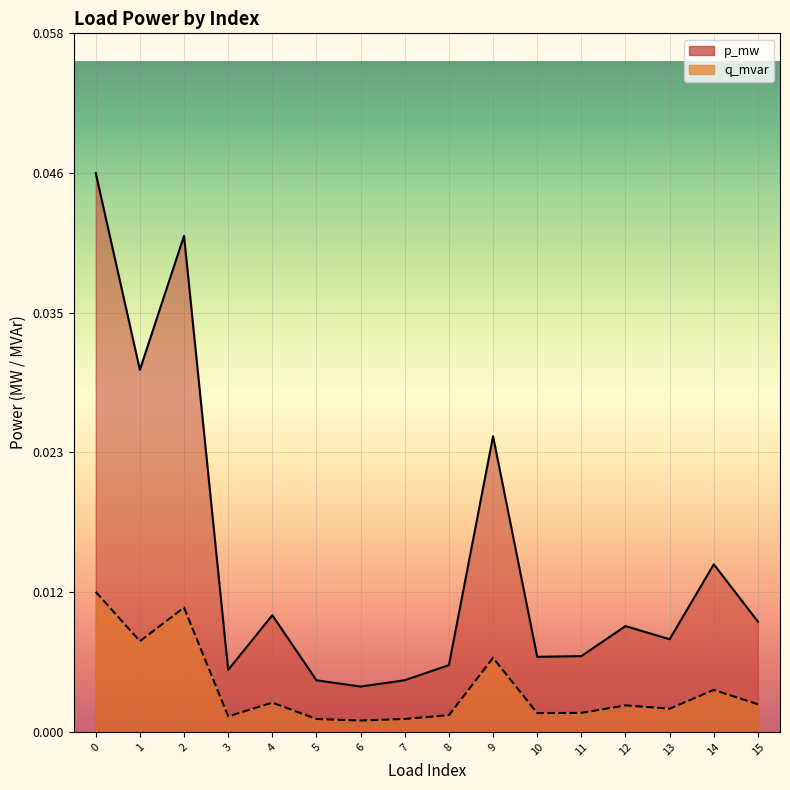

True or false: p_mw has more than 0 interior local peaks.

True